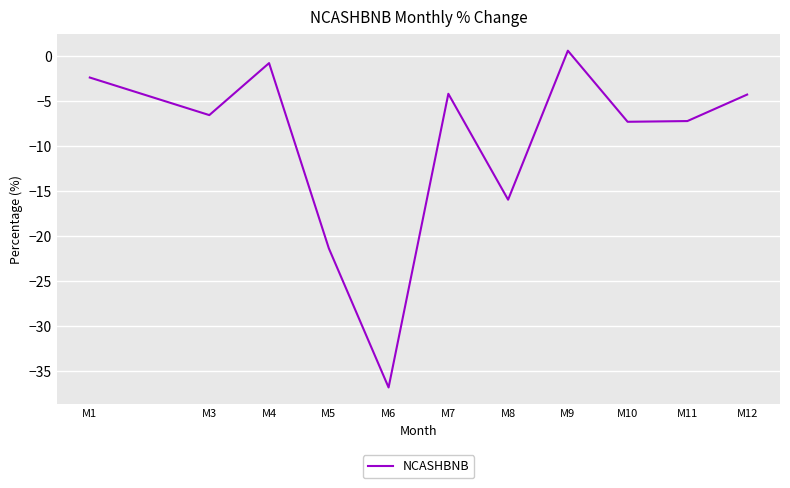

Count the number of values greater than -6.

5